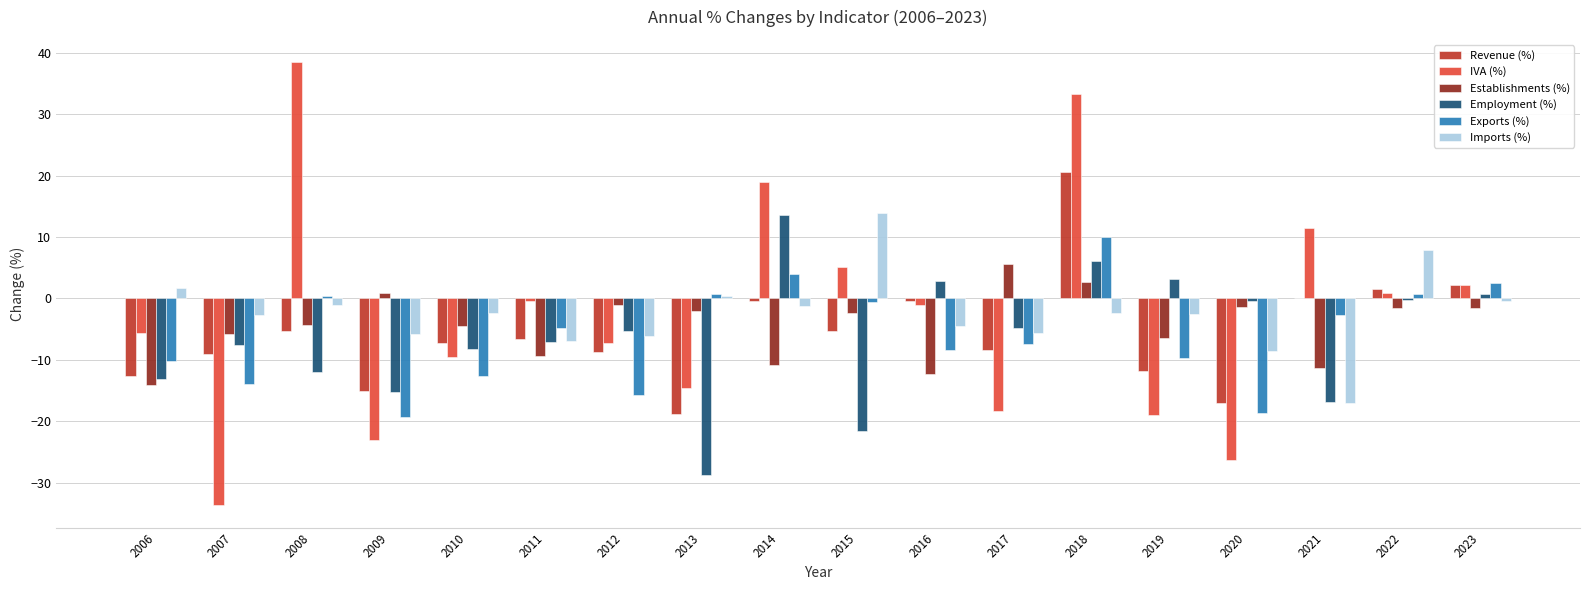

The value of Employment (%) at 2017 is -7.9. True or false?

False